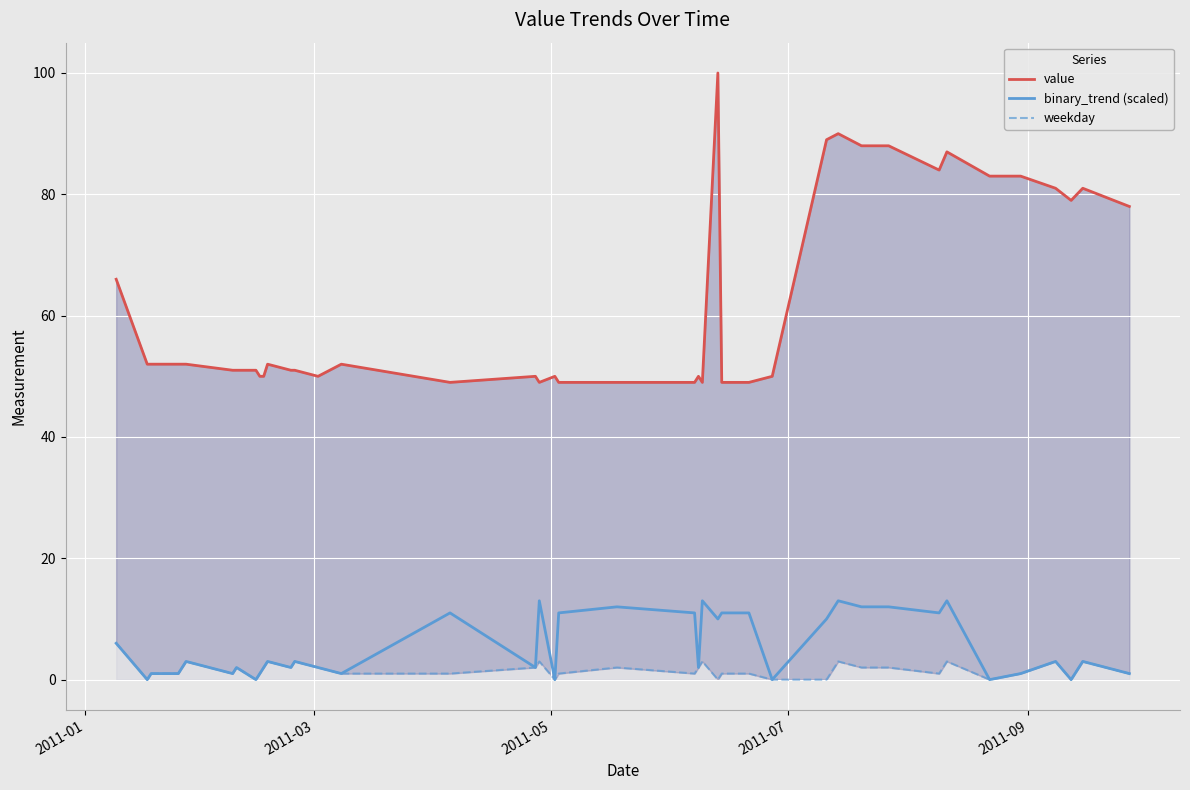

What is the maximum value for binary_trend (scaled)?

13